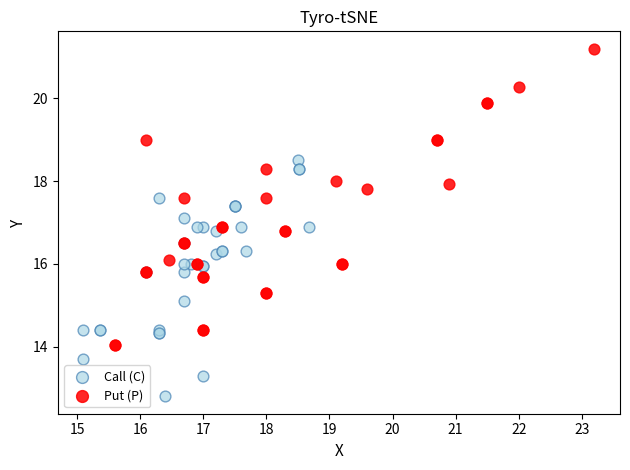

Which series contains the highest Y value?

Put (P)